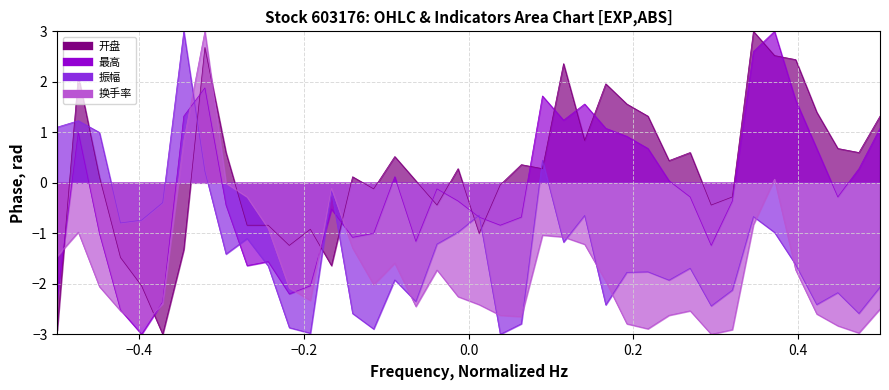

The value of 最高 at 2024-11-07 is 0.6. True or false?

False